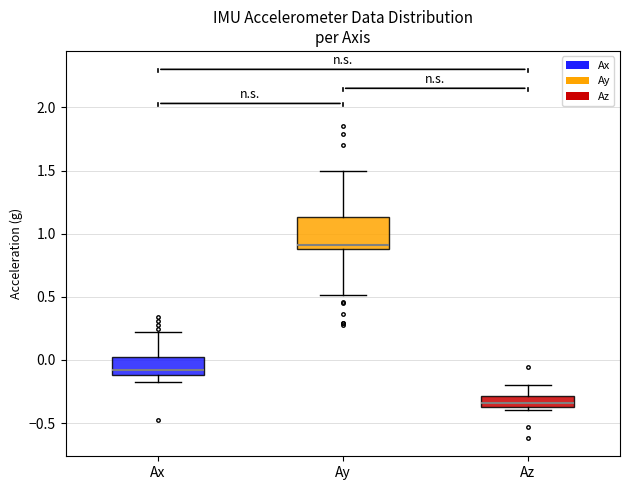

Reading left to right, transcribe this box plot: for each box, give where its median line is, the range the box spans, and where its two whiskers end, as read against the y-axis. The values are not printed on the chart, so give them approximately, as read against the axis.

Ax: median -0.10 (just above the box's lower edge), box -0.10 to 0.05, whiskers -0.15 to 0.20
Ay: median 0.90 (just above the box's lower edge), box 0.90 to 1.15, whiskers 0.50 to 1.50
Az: median -0.35 (just above the box's lower edge), box -0.35 to -0.30, whiskers -0.40 to -0.20